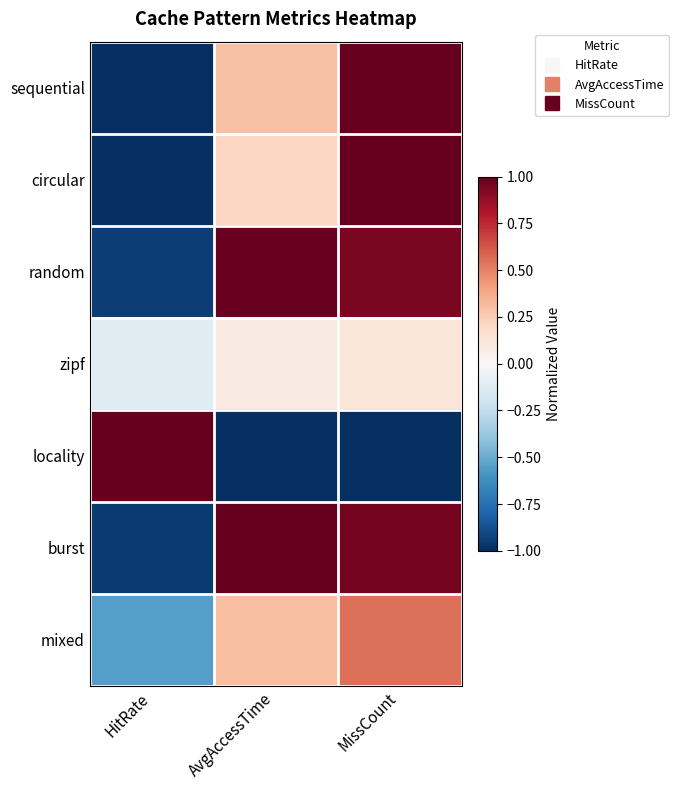

Which has a higher value, MissCount or HitRate?

MissCount